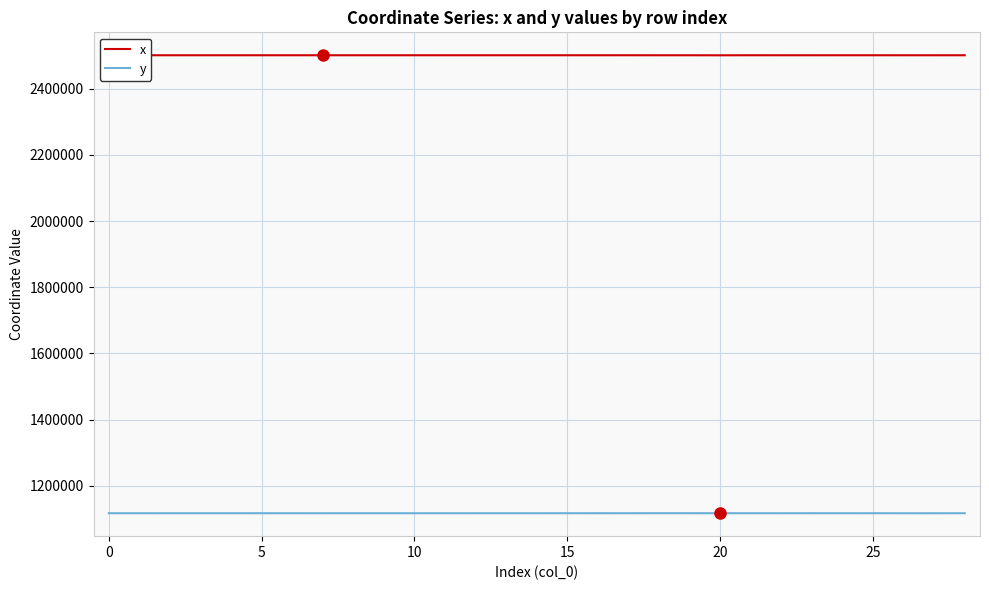

What is the lowest value of the y series?

1116799.8